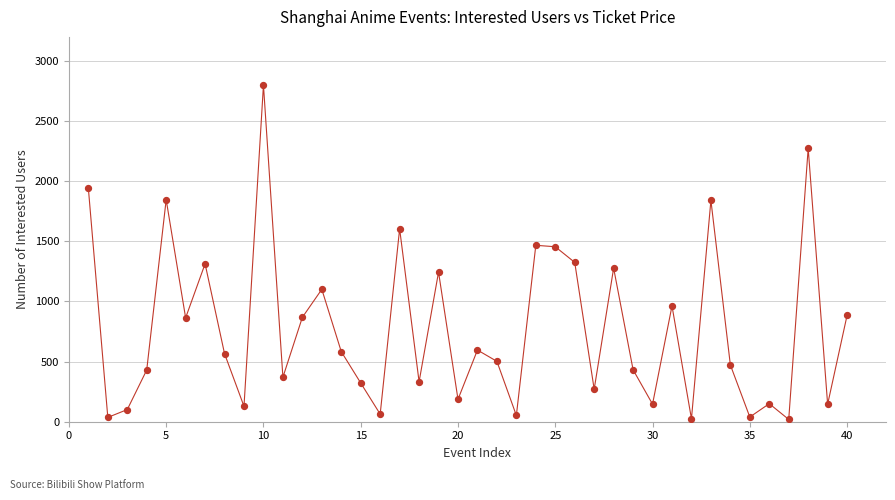

What is the range of Y values (max minus min)?

2780